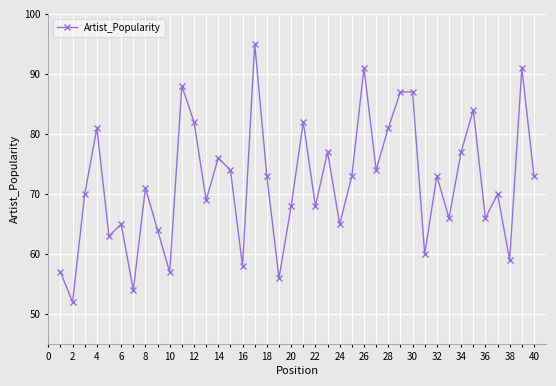

How many interior local valleys (lower than both neighbors) does the data have?

14